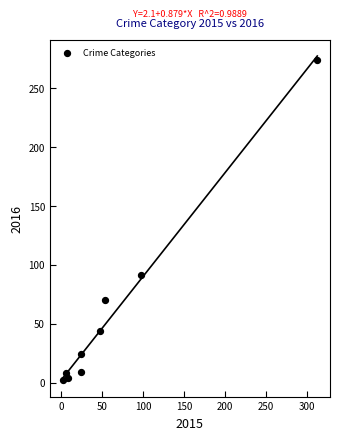

What Y value in the scatter plot is closest to 138?

91